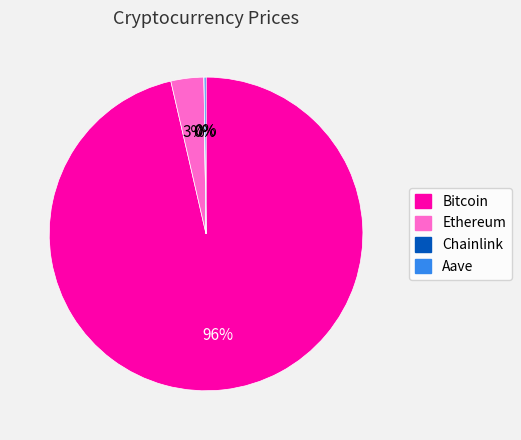

Is it true that Bitcoin is 96% of the pie?

True